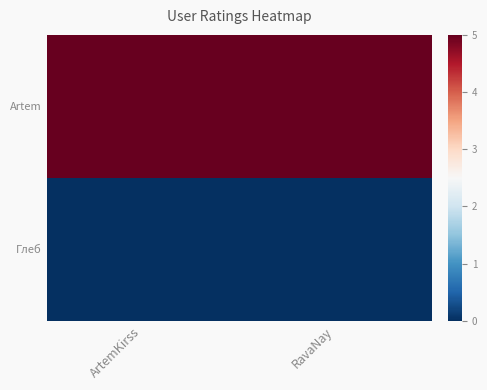

How many distinct data groups are displayed?

2